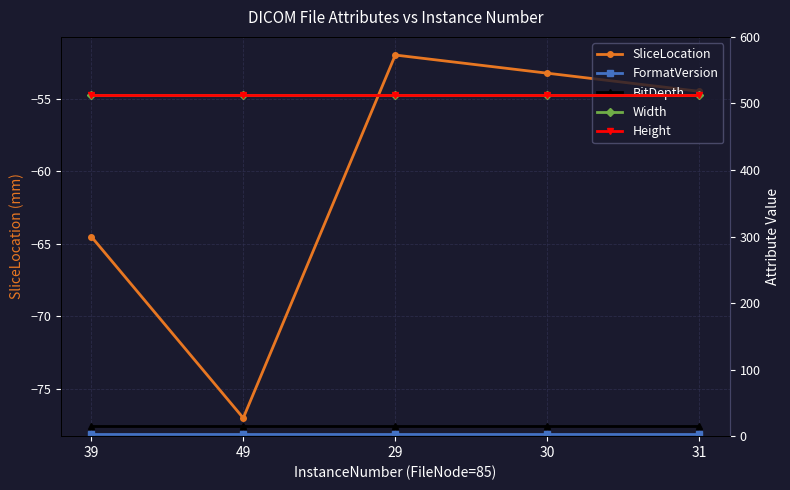

Which has a higher value, 39 or 31?

31